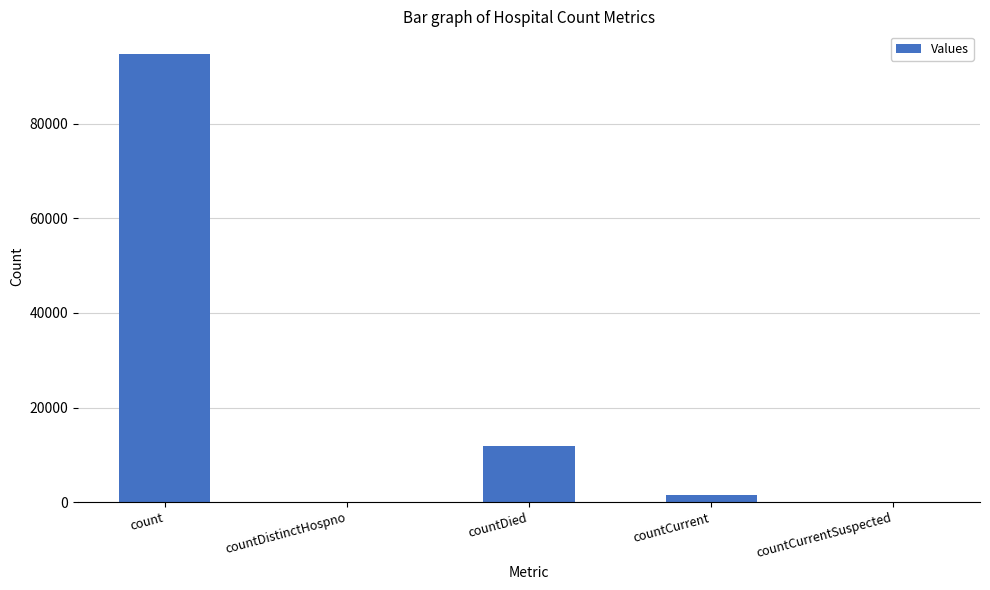

The chart shows a value of 0 at countCurrentSuspected. True or false?

True